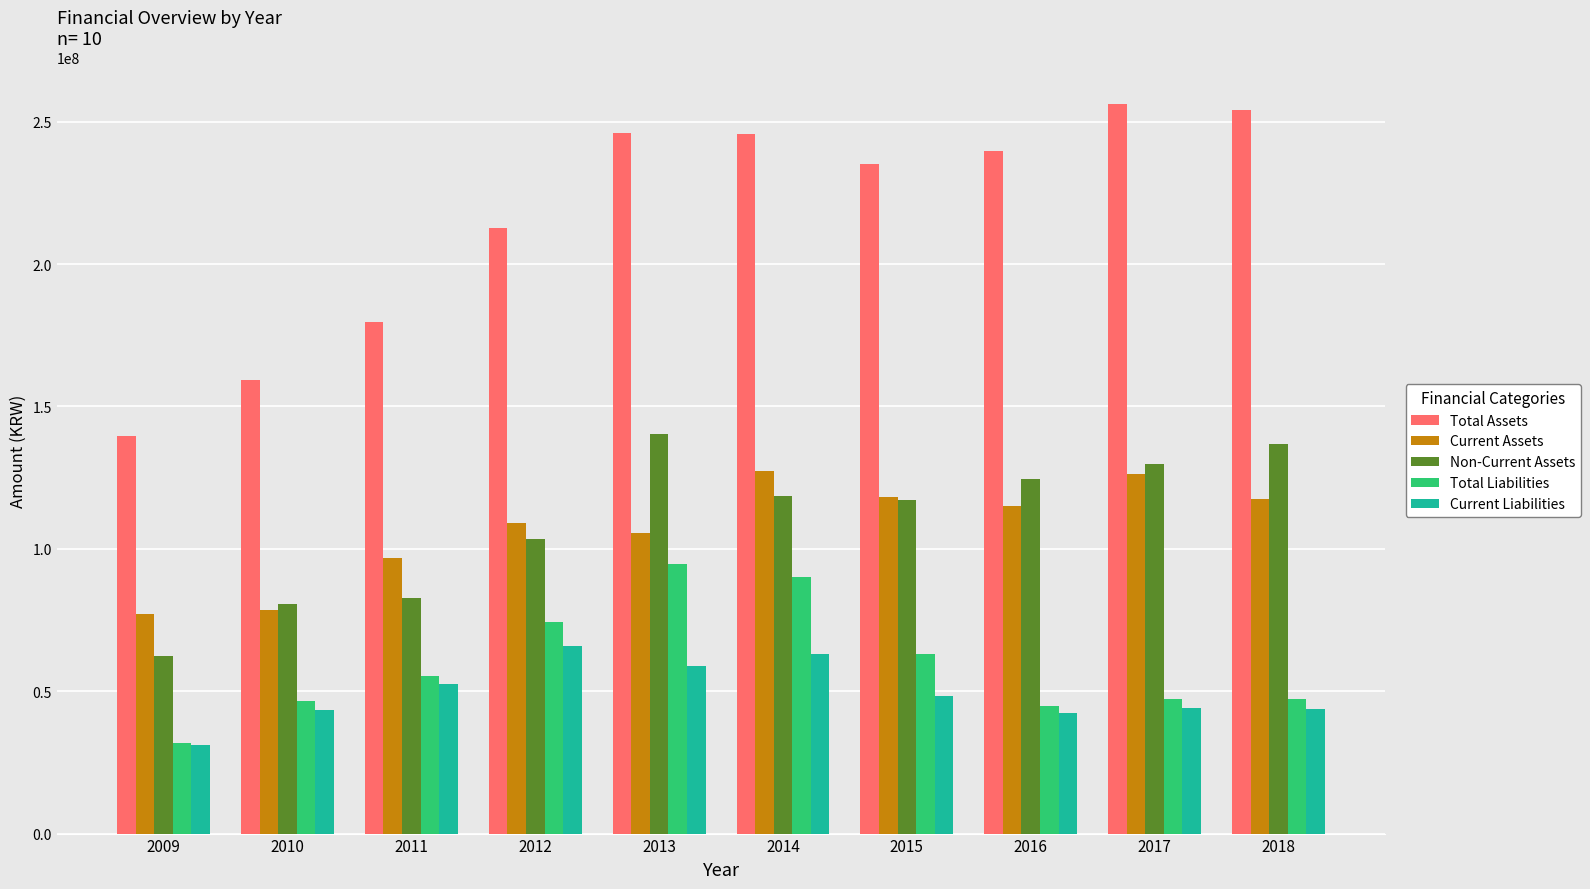

What is the total value across all series at 2011?

467490554